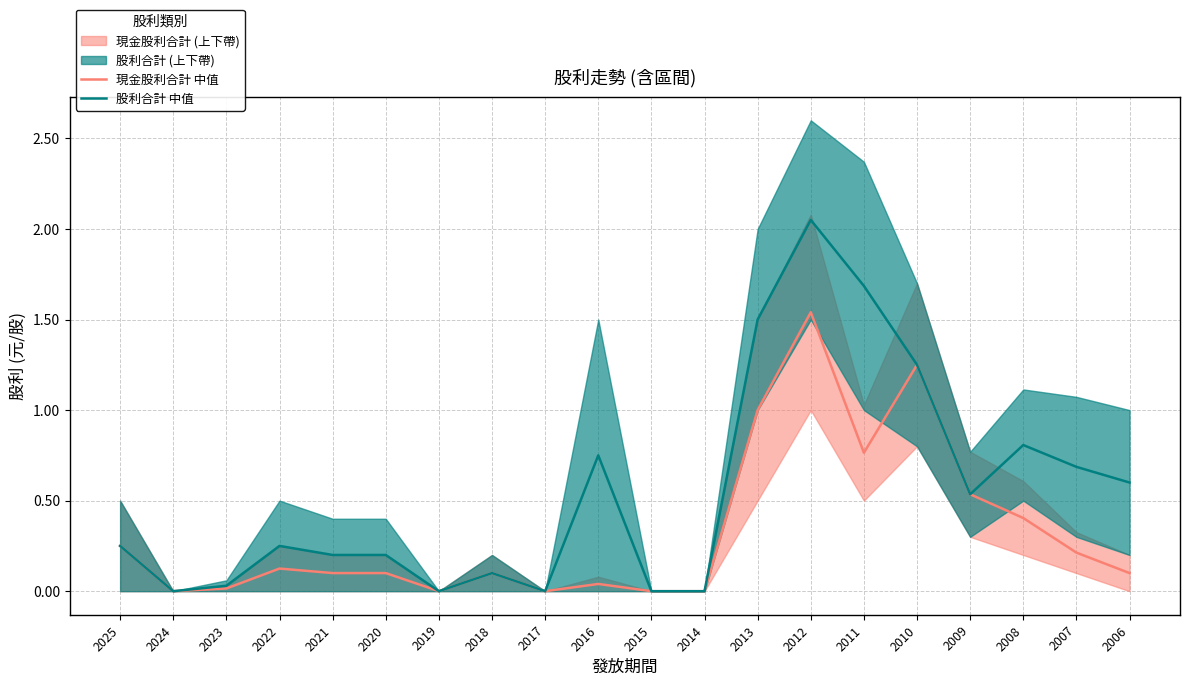

True or false: 股利合計 中值 and 現金股利合計 中值 intersect in this chart.

False